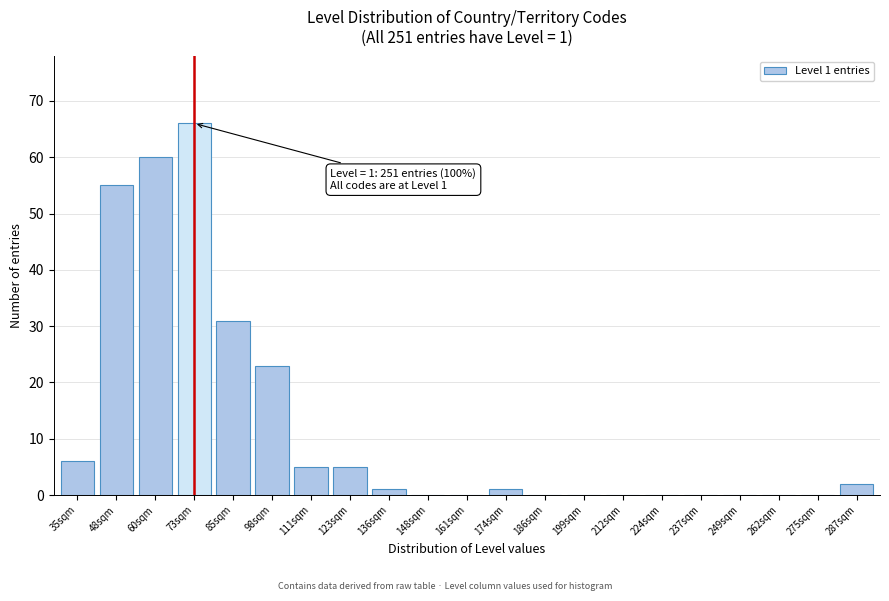

Reading left to right, extract all data points from this chart.

35sqm=6	48sqm=55	60sqm=60	73sqm=66	85sqm=31	98sqm=23	111sqm=5	123sqm=5	136sqm=1	148sqm=0	161sqm=0	174sqm=1	186sqm=0	199sqm=0	212sqm=0	224sqm=0	237sqm=0	249sqm=0	262sqm=0	275sqm=0	287sqm=2